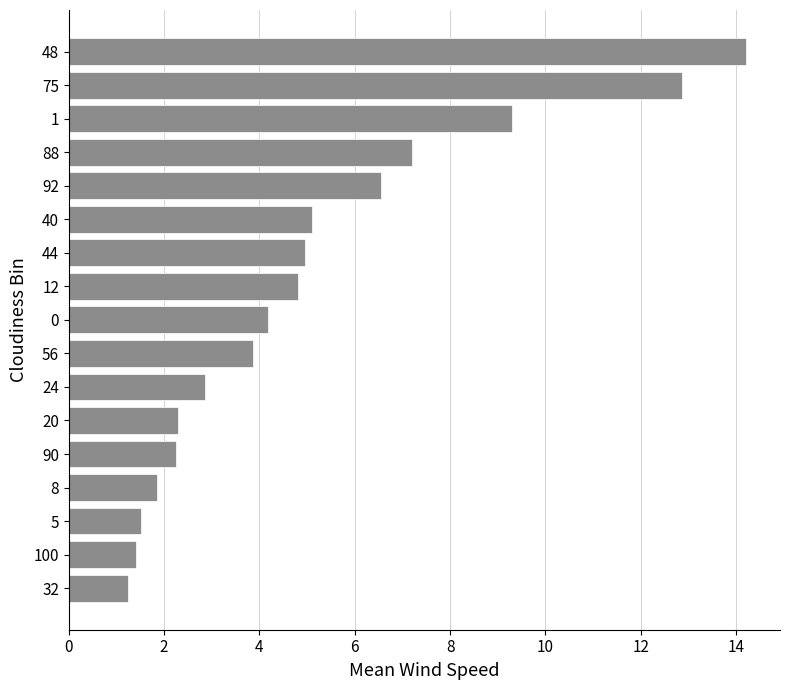

What is the sum of all values?

86.5